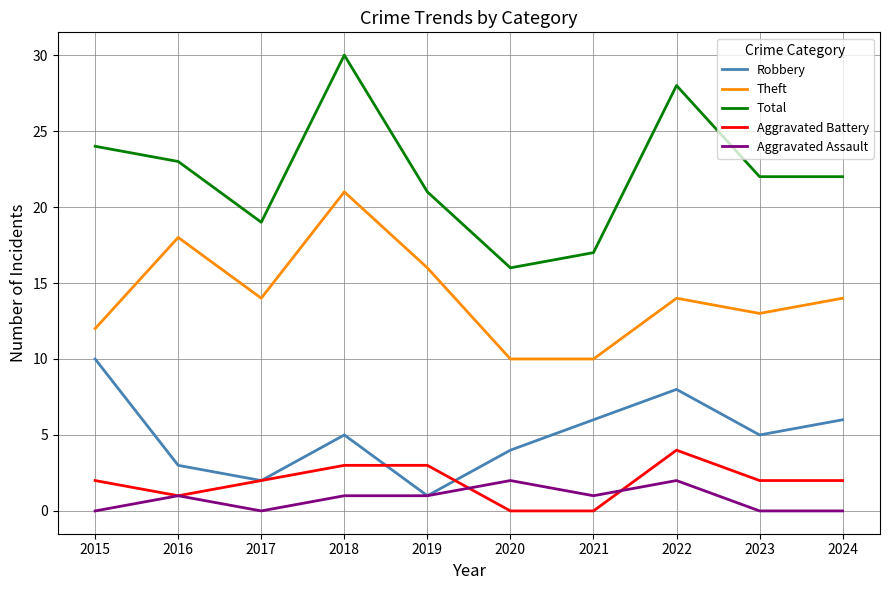

How many interior local peaks does the Robbery series have?

2